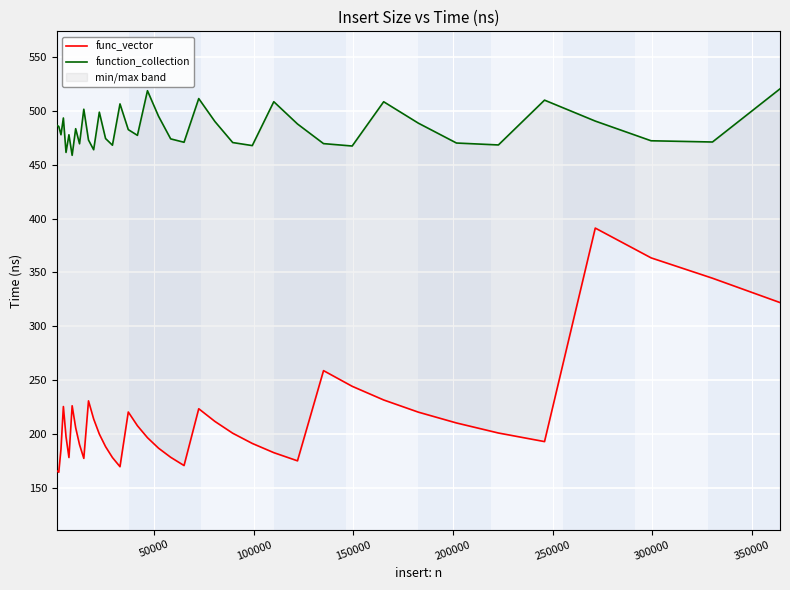

True or false: func_vector and function_collection intersect in this chart.

False